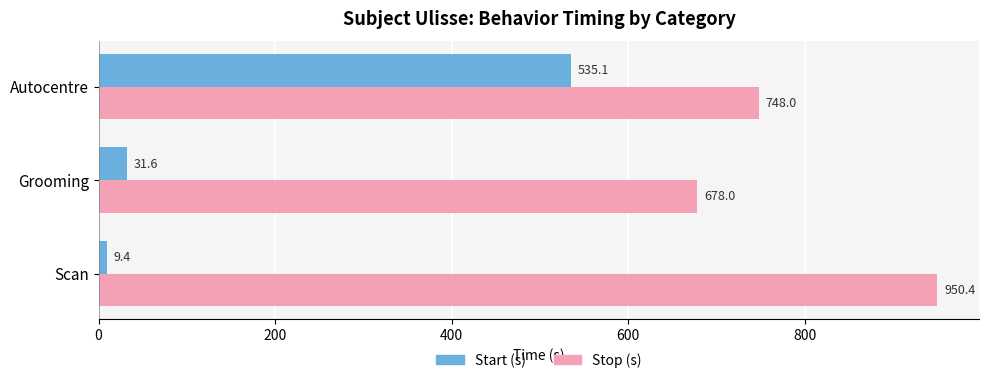

What is the maximum value shown in the chart?

950.4